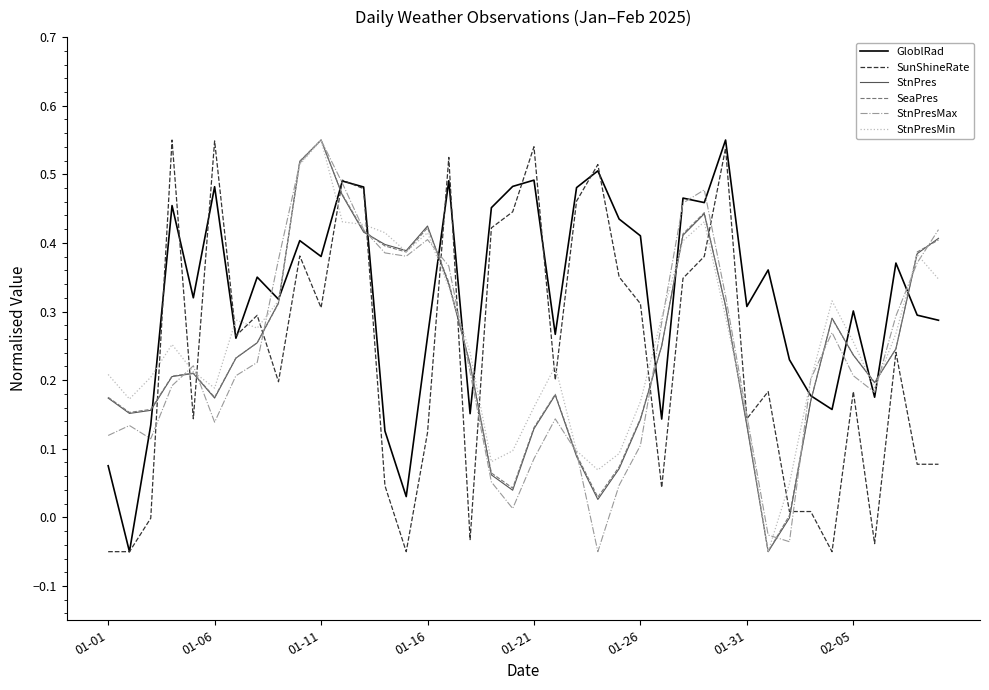

Which series has the largest total across all categories?

GloblRad